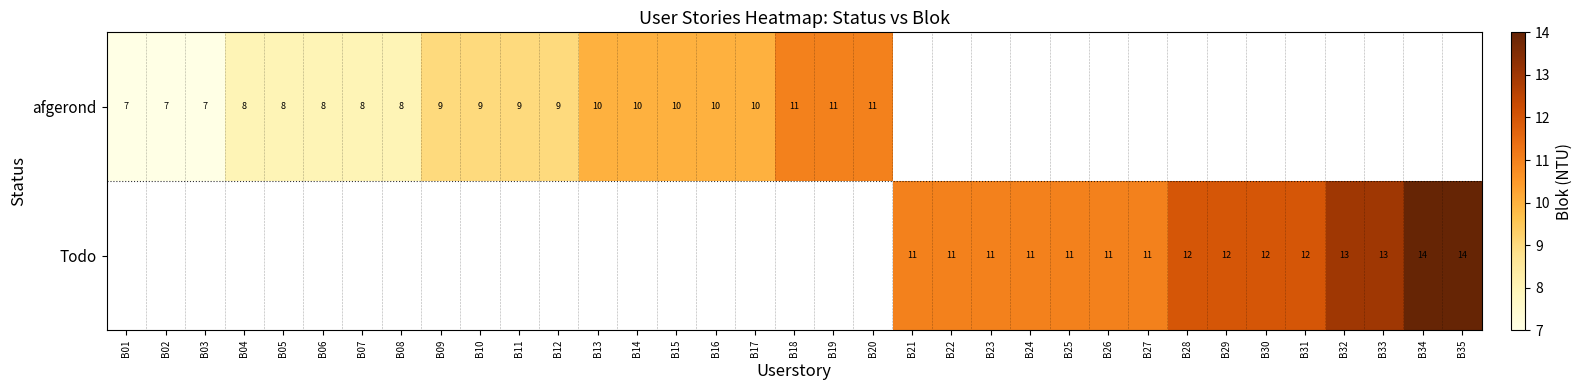

The afgerond series shows 18 at B18. True or false?

False